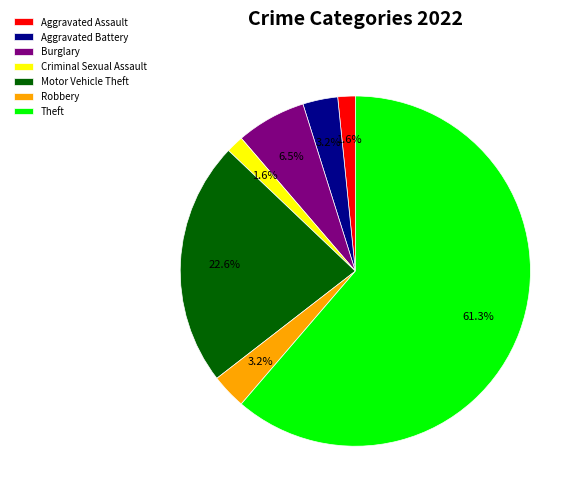

How many slices are in this pie chart?

7